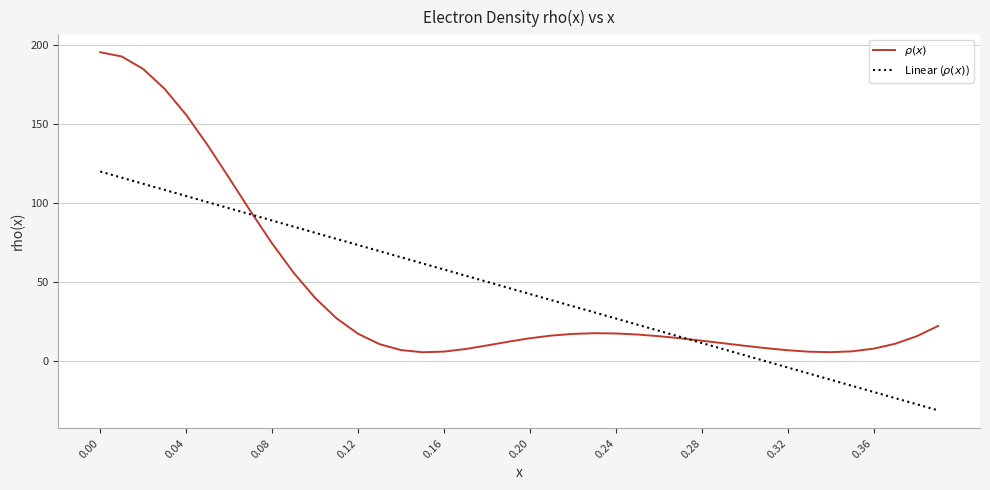

What is the greatest value displayed?

195.3